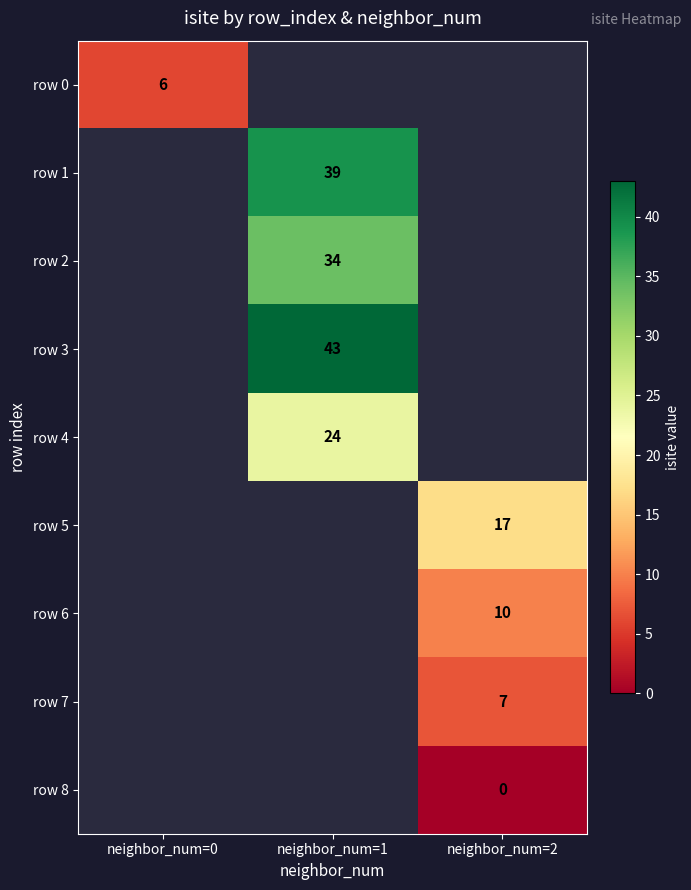

Which label corresponds to the largest value in the chart?

neighbor_num=1